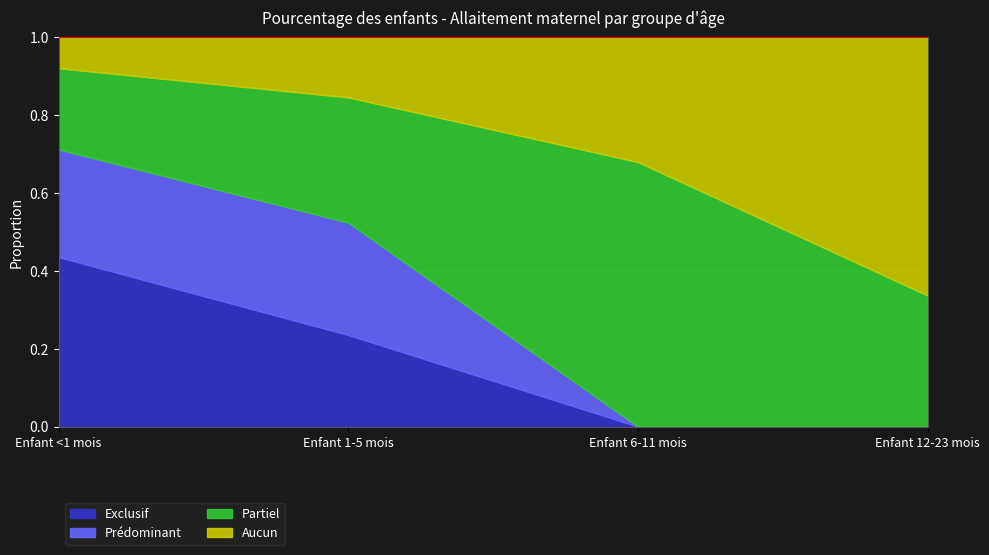

What is the greatest value displayed?

0.7